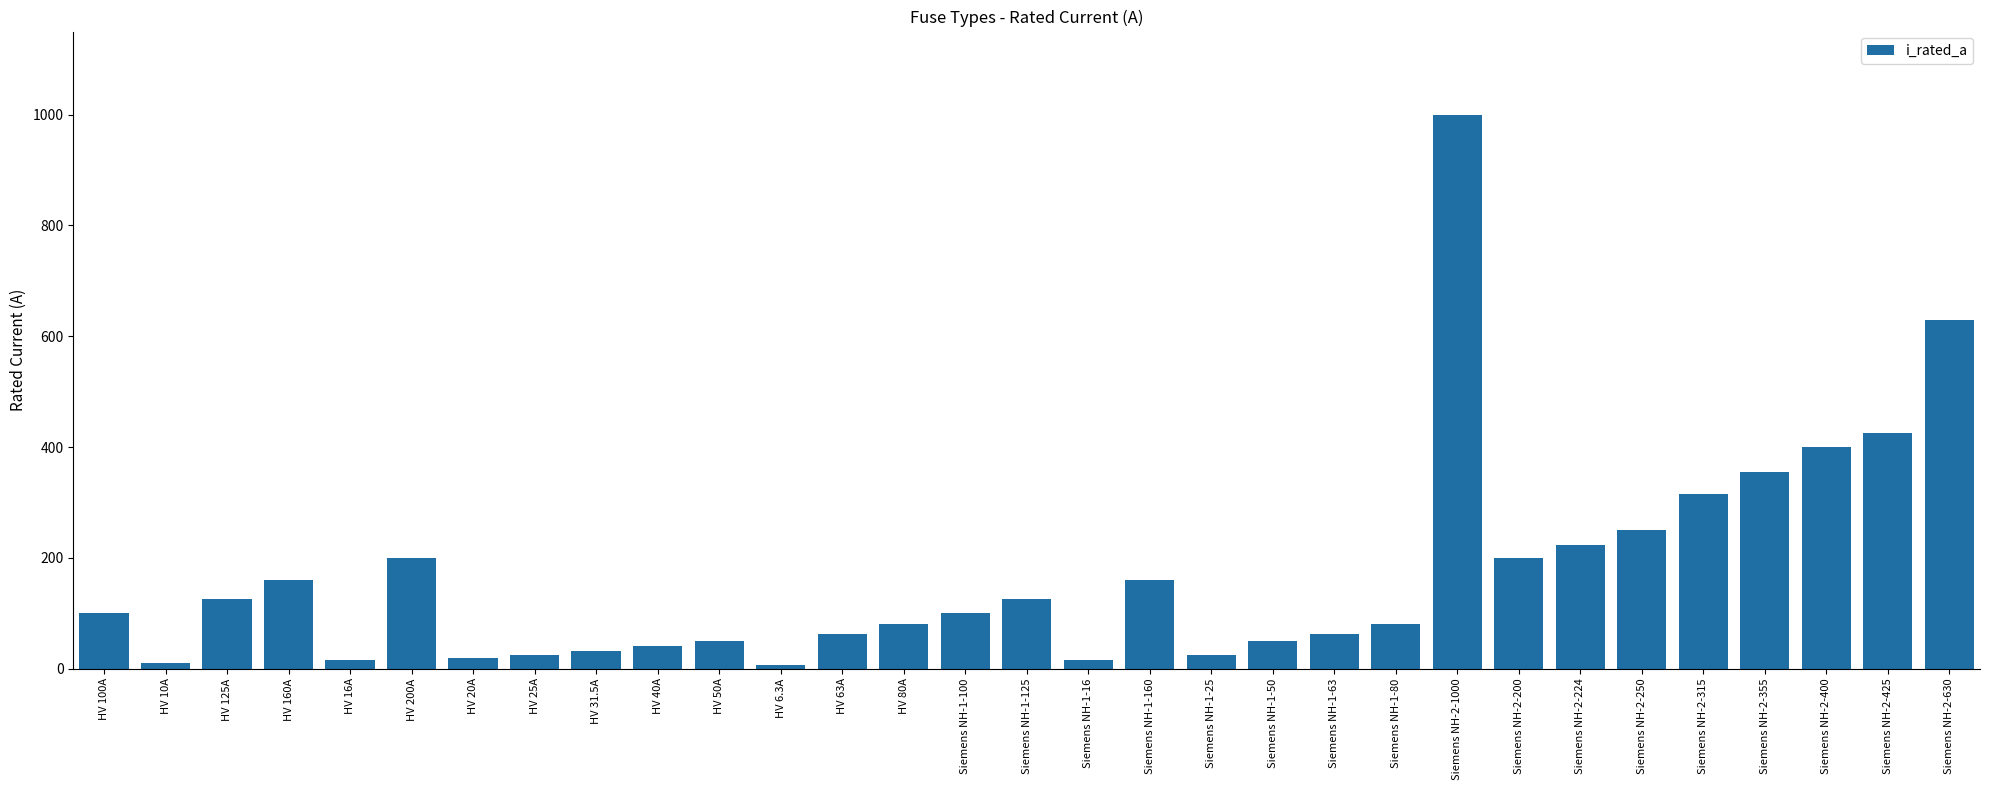

What is the sum of the values at HV 50A and HV 125A?

175.0